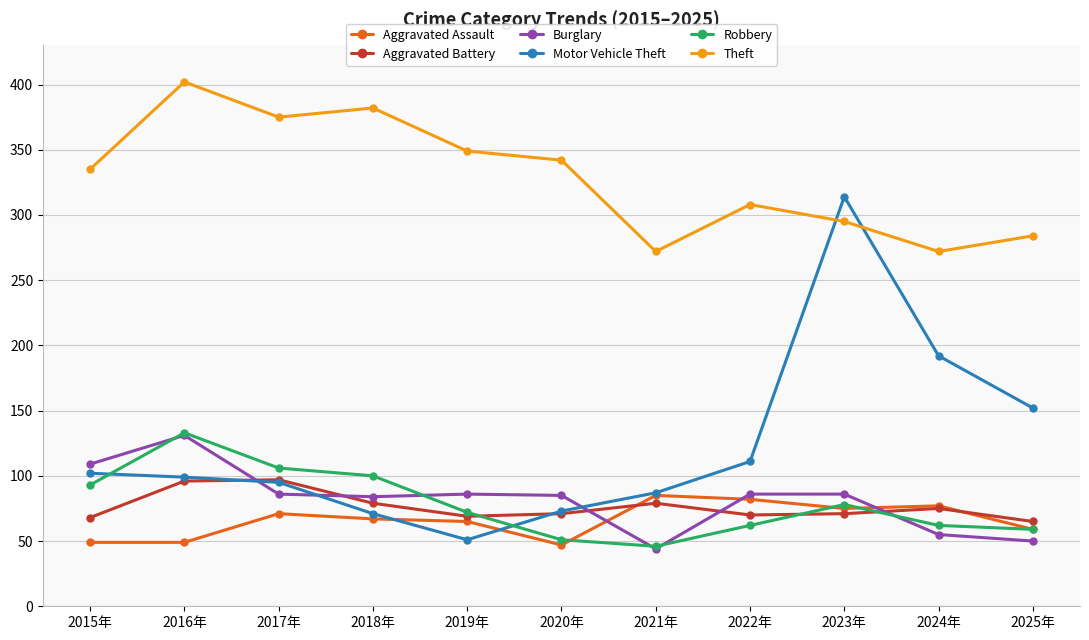

What are all the series names shown in the legend?

Aggravated Assault, Aggravated Battery, Burglary, Motor Vehicle Theft, Robbery, Theft